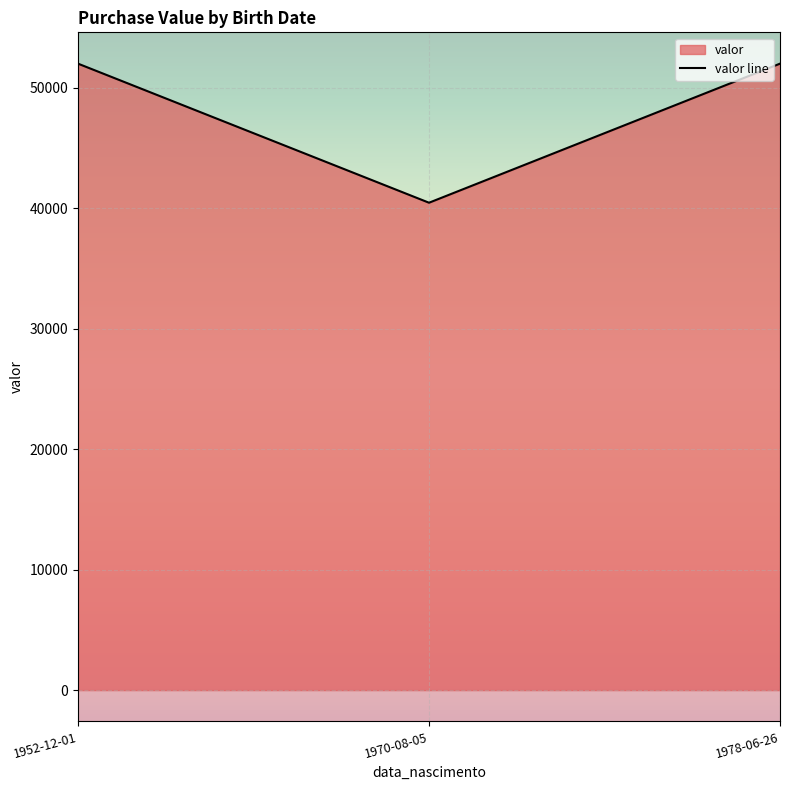

Between 1970-08-05 and 1978-06-26, which is larger?

1978-06-26